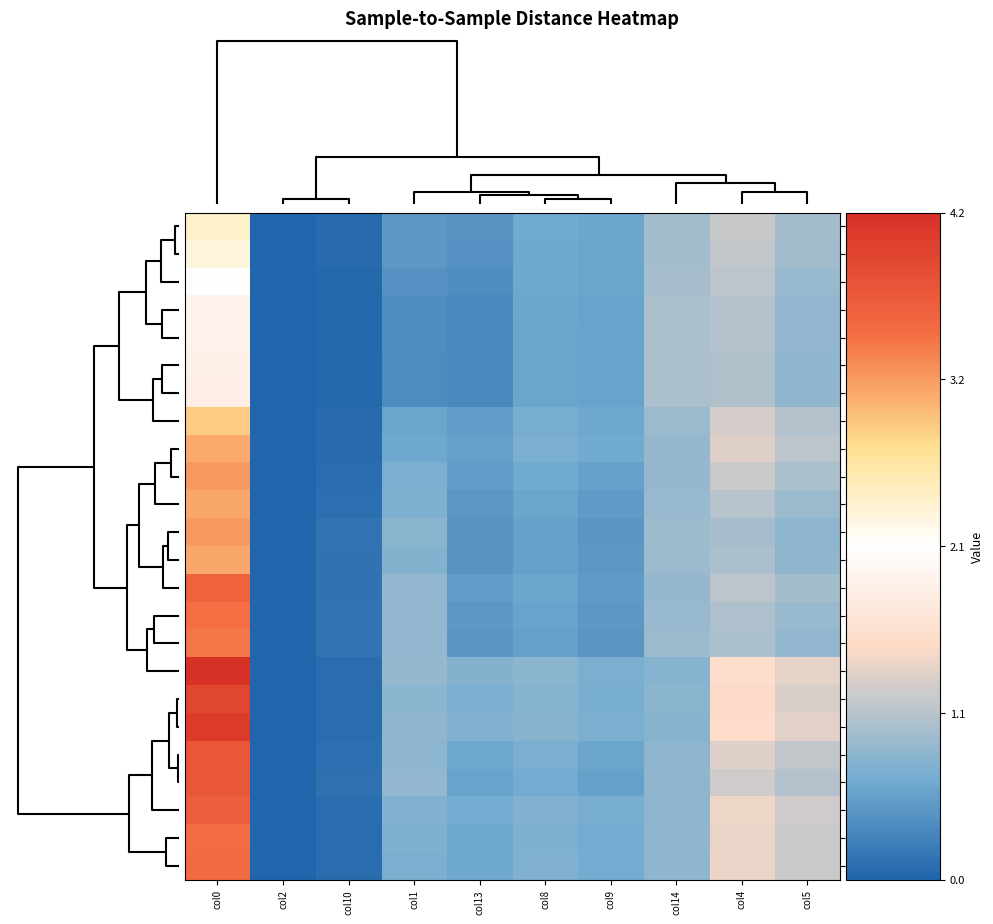

Which series has the widest spread of values?

20